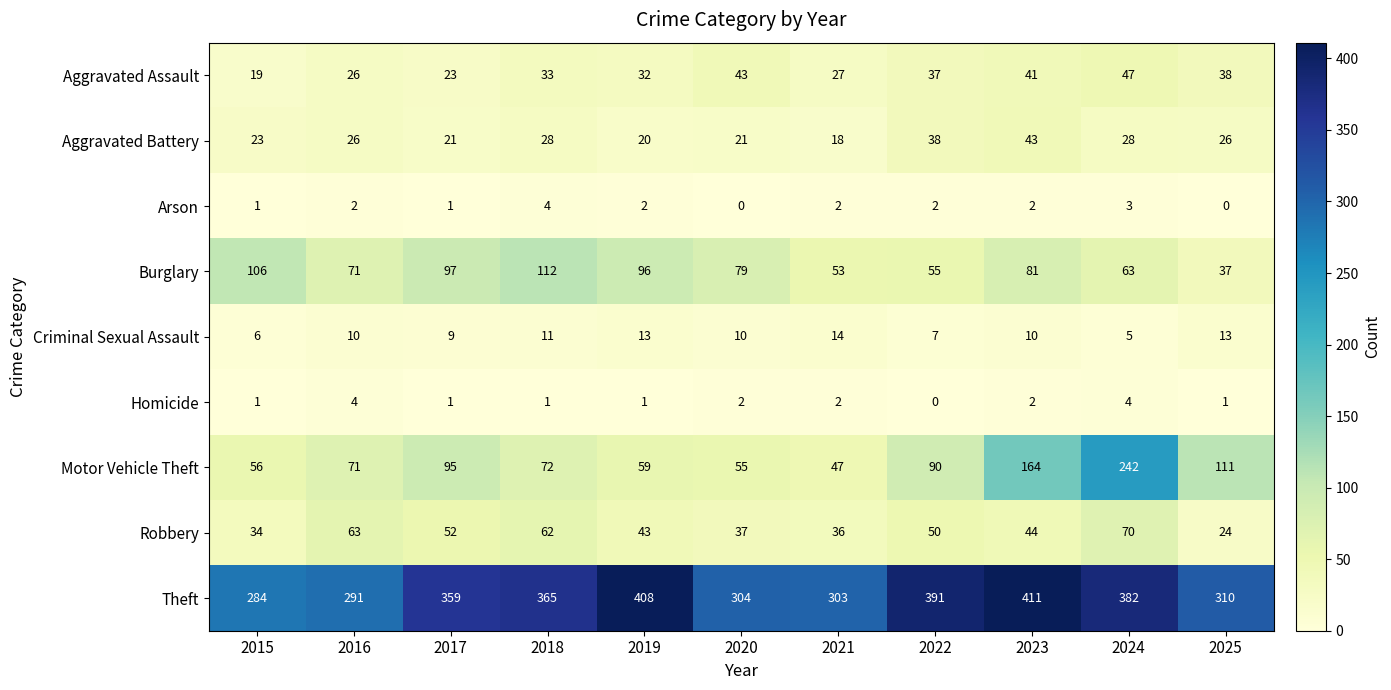

Between 2020 and 2024, which series saw the biggest shift?

Motor Vehicle Theft